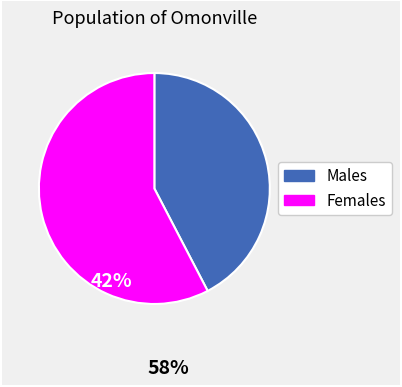

Is there any slice that represents more than half of the pie?

Yes